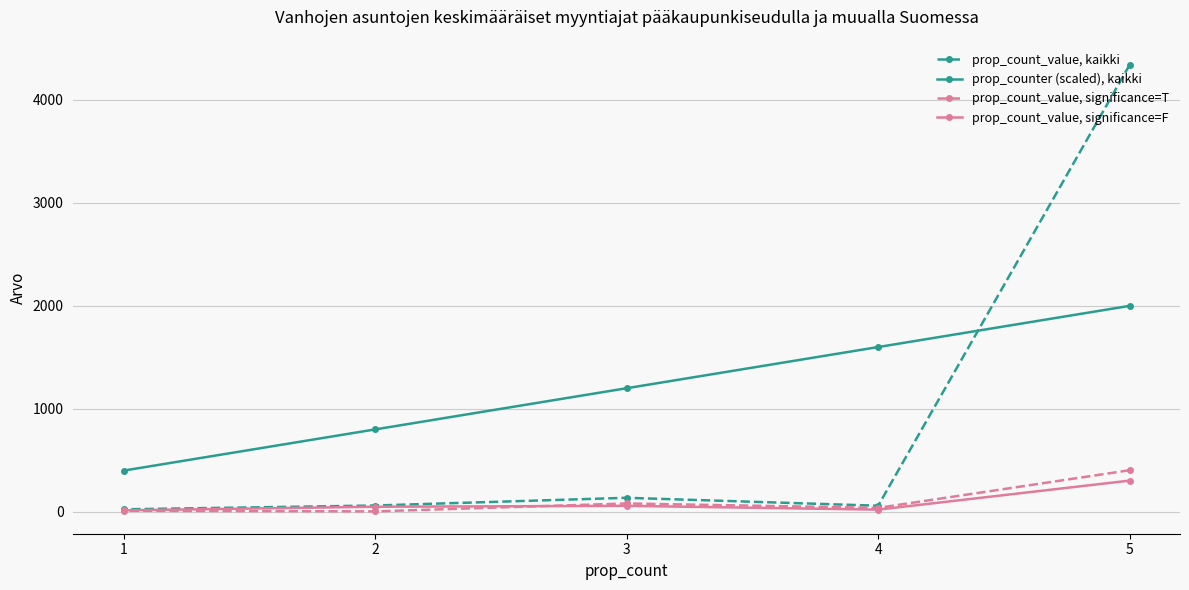

True or false: prop_count_value, significance=T and prop_counter (scaled), kaikki intersect in this chart.

False